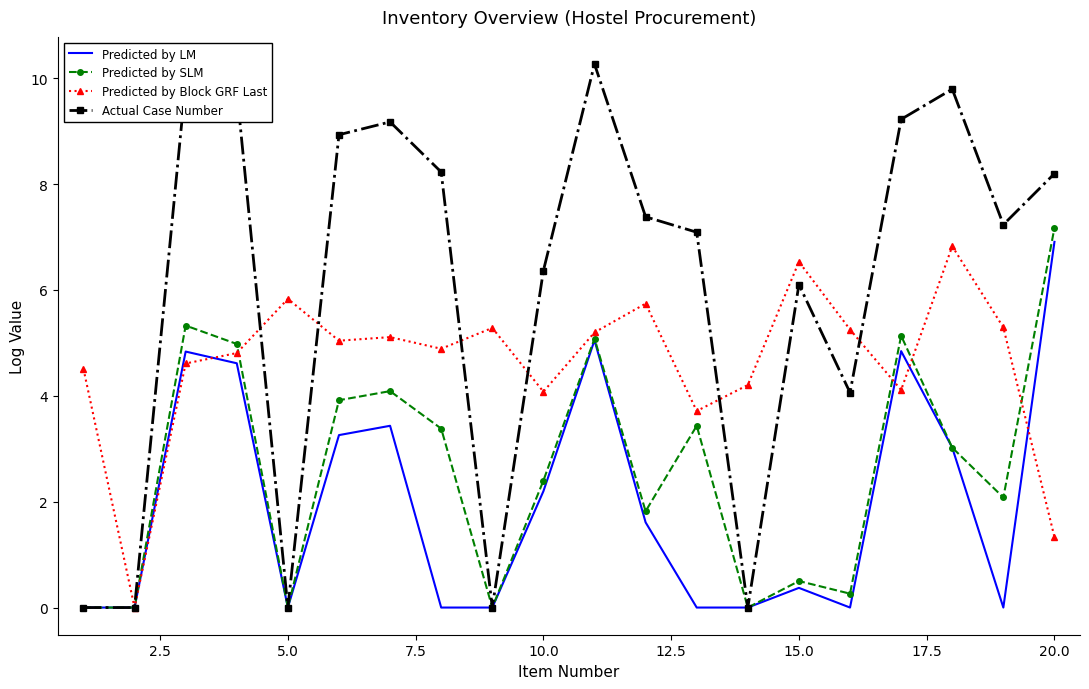

List the series in order of their overall mean, lowest first.

Predicted by LM, Predicted by SLM, Predicted by Block GRF Last, Actual Case Number